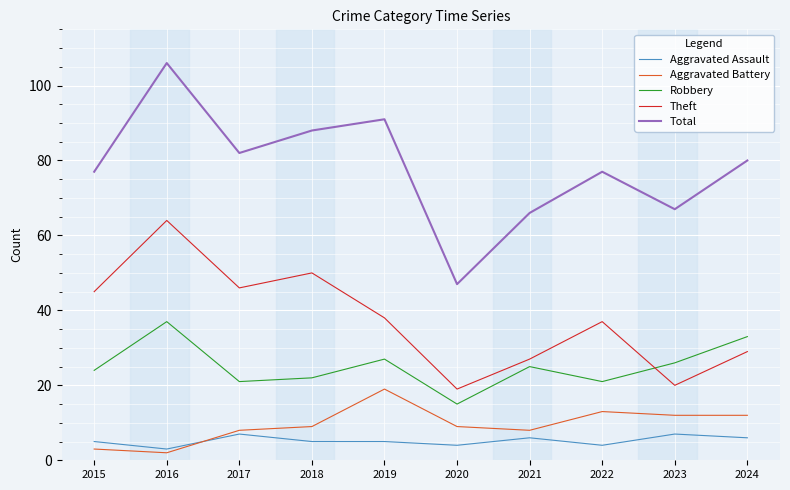

Which series has the widest spread of values?

Total